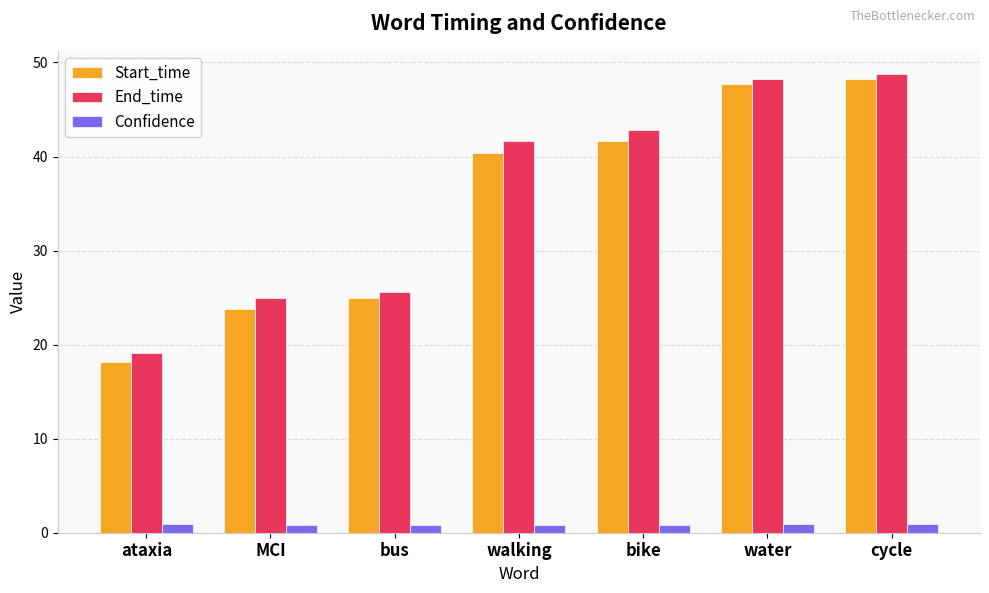

Which series has the widest spread of values?

Start_time